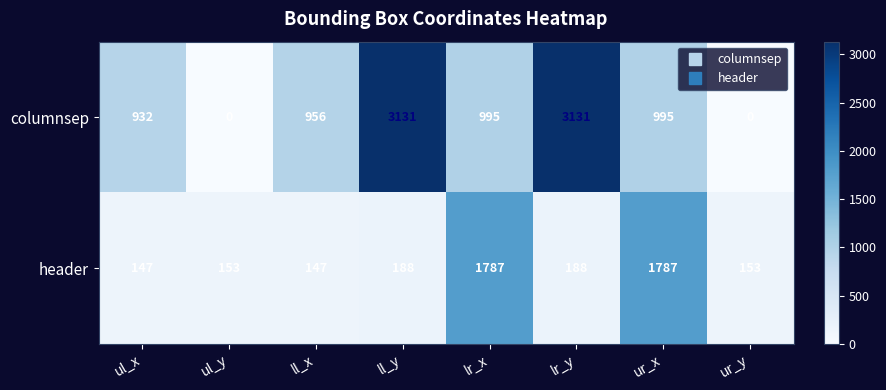

What is the highest value of the header series?

1787